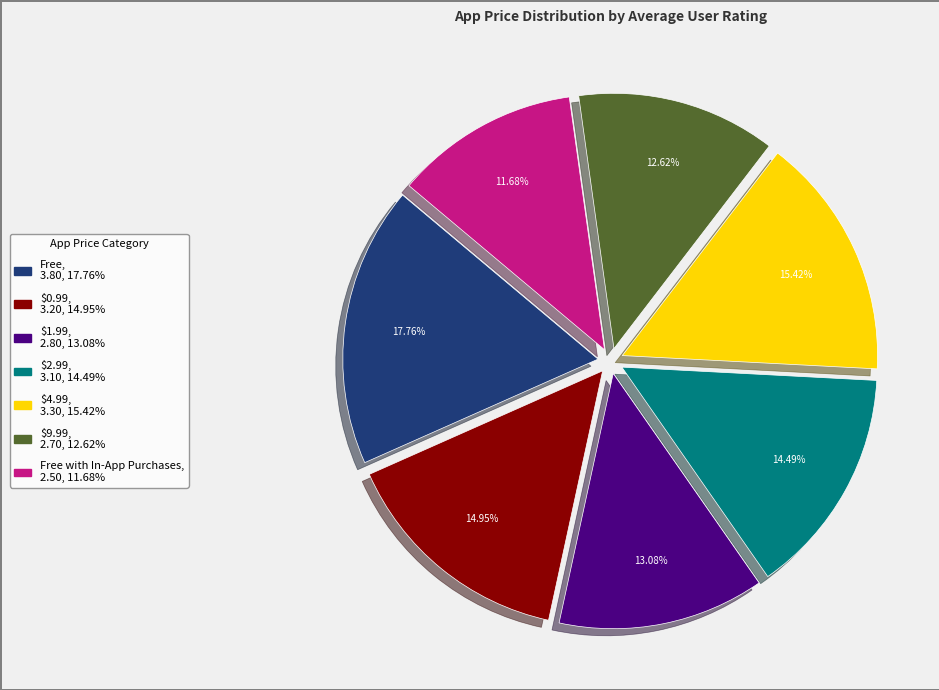

Is there a majority slice in this chart?

No